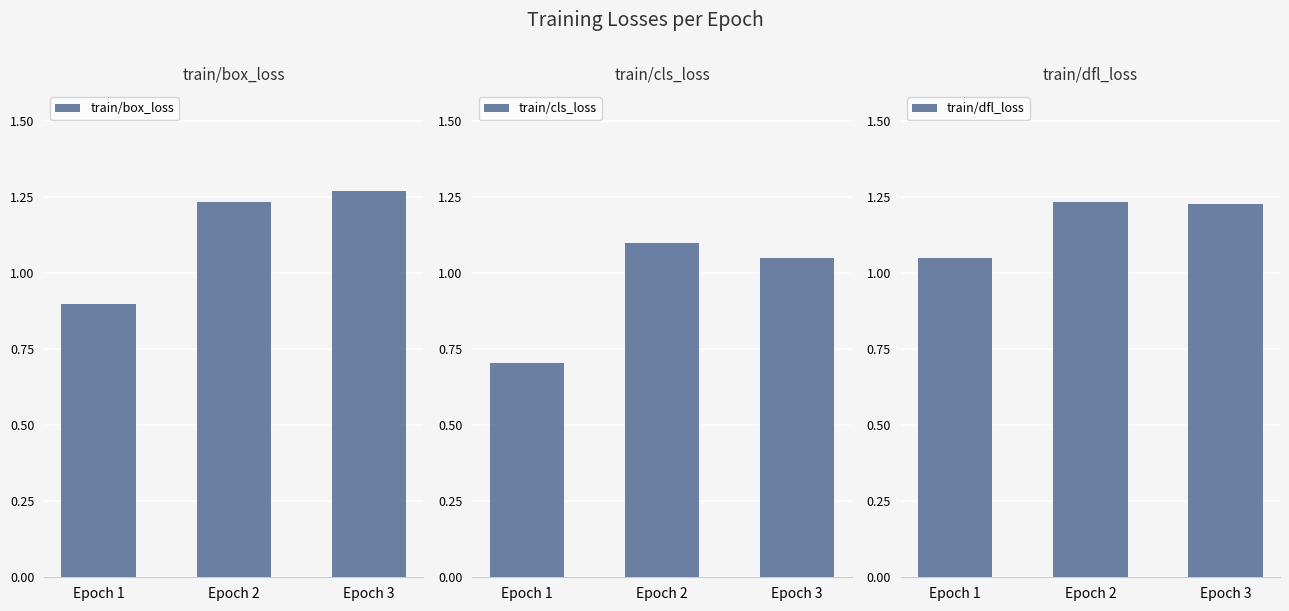

Count the train/box_loss values in the range 0 to 1.

1